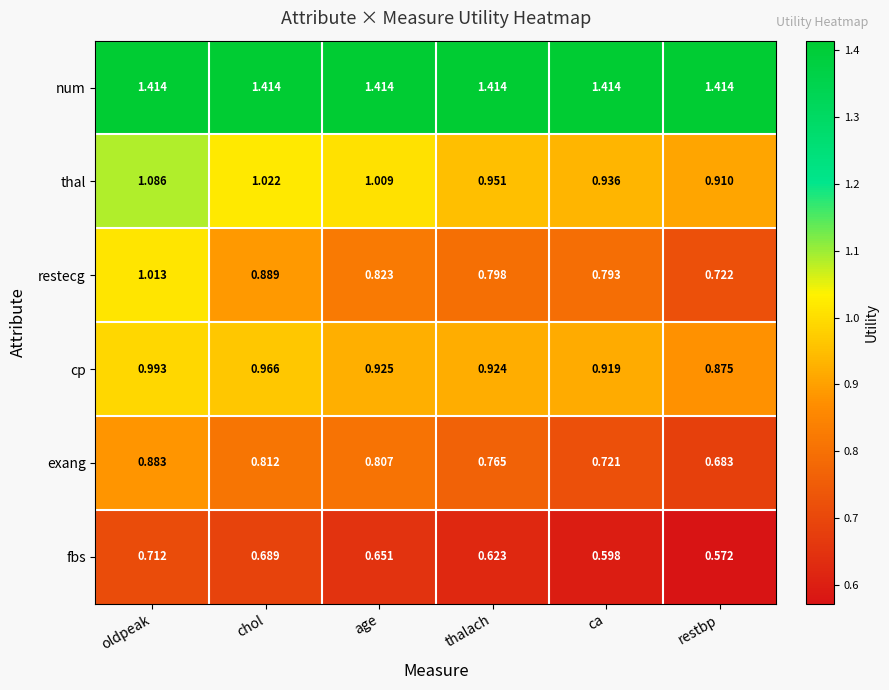

List the series in order of their peak value, highest first.

num, thal, restecg, cp, exang, fbs